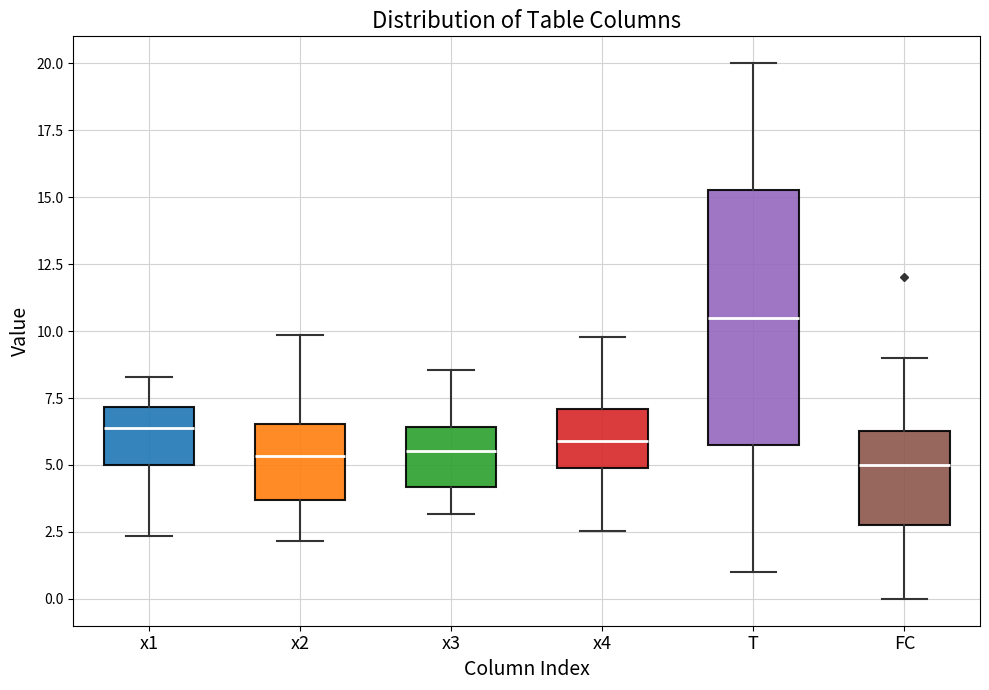

Reading left to right, transcribe this box plot: for each box, give where its median line is, the range the box spans, and where its two whiskers end, as read against the y-axis. The values are not printed on the chart, so give them approximately, as read against the axis.

x1: median 6.5, box 5.0 to 7.0, whiskers 2.5 to 8.5
x2: median 5.5, box 3.5 to 6.5, whiskers 2.0 to 10.0
x3: median 5.5, box 4.0 to 6.5, whiskers 3.0 to 8.5
x4: median 6.0, box 5.0 to 7.0, whiskers 2.5 to 10.0
T: median 10.5, box 6.0 to 15.5, whiskers 1.0 to 20.0
FC: median 5.0, box 3.0 to 6.5, whiskers 0.0 to 9.0